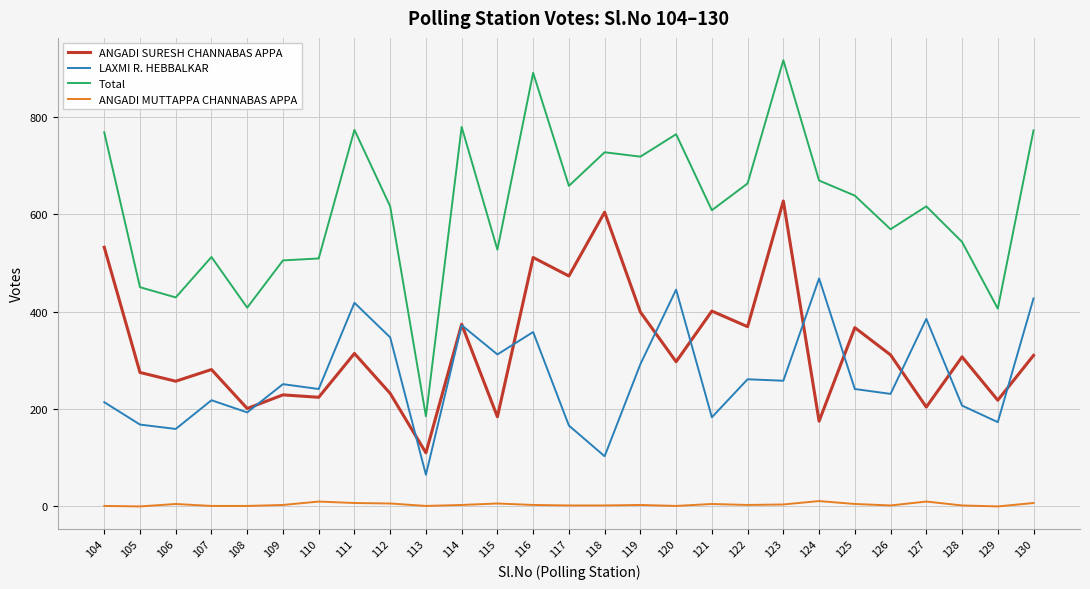

The LAXMI R. HEBBALKAR series shows 96 at 126. True or false?

False